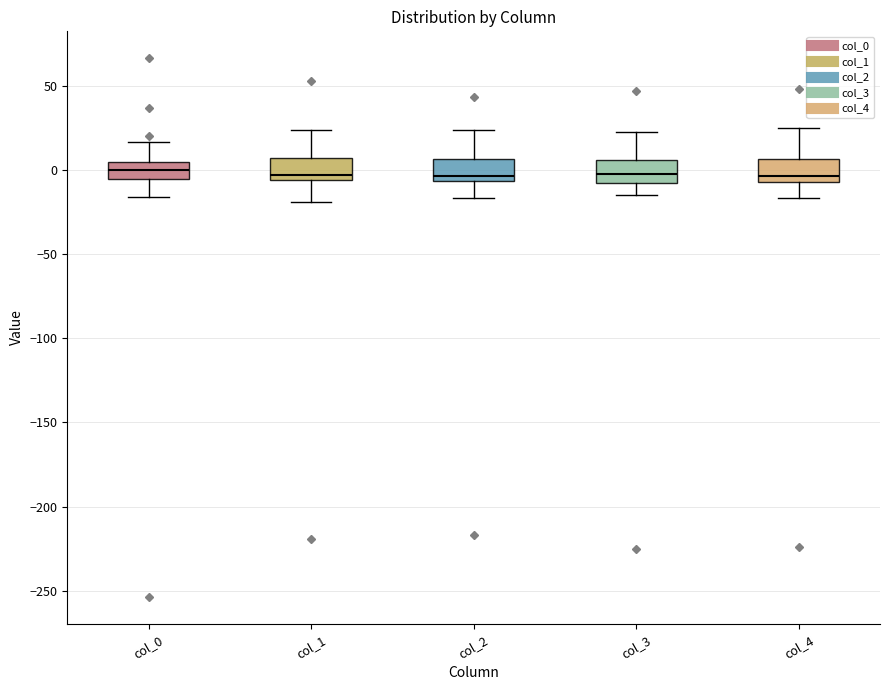

Reading left to right, read every box against the y-axis: the position of its median line, the range the box covers, and the ends of its whiskers. The values are not printed on the chart, so give them approximately, as read against the axis.

col_0: median 0, box -5 to 5, whiskers -15 to 15
col_1: median -5 (just above the box's lower edge), box -5 to 5, whiskers -20 to 25
col_2: median -5 (just above the box's lower edge), box -5 to 5, whiskers -15 to 25
col_3: median -5, box -10 to 5, whiskers -15 to 25
col_4: median -5 (just above the box's lower edge), box -5 to 5, whiskers -15 to 25